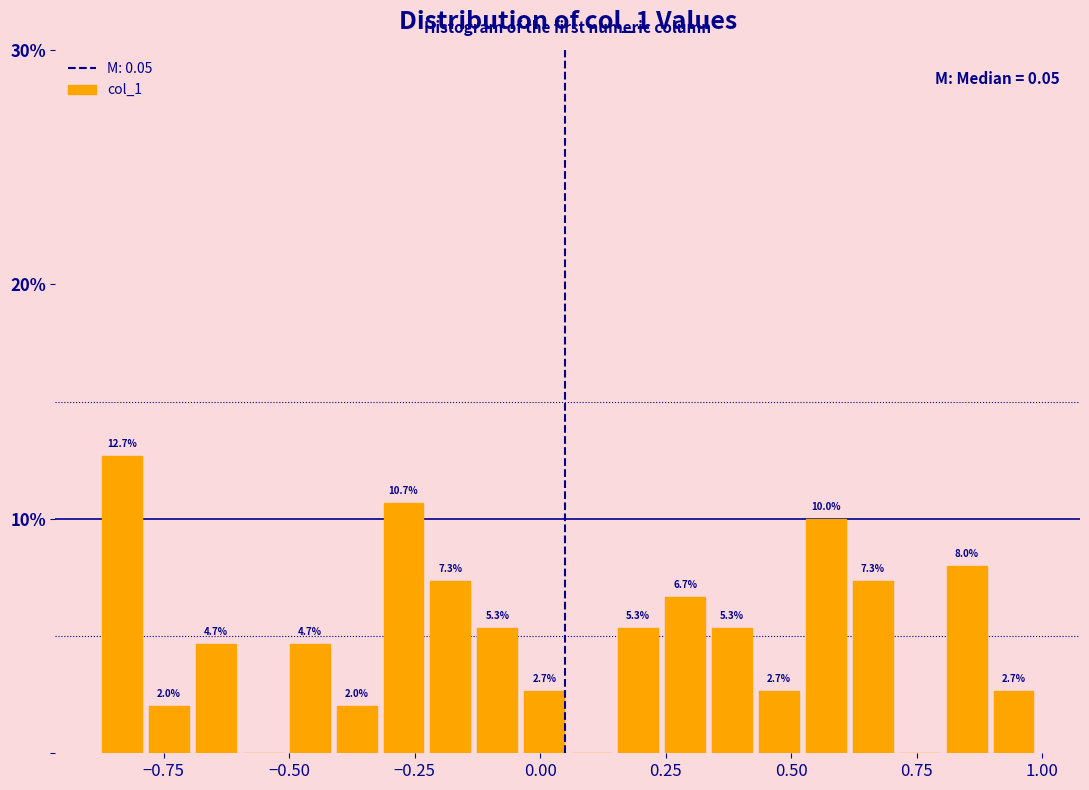

Around what value on the x-axis is the tallest bar? Give the approximate position of its centre, as read against the axis.

-0.85